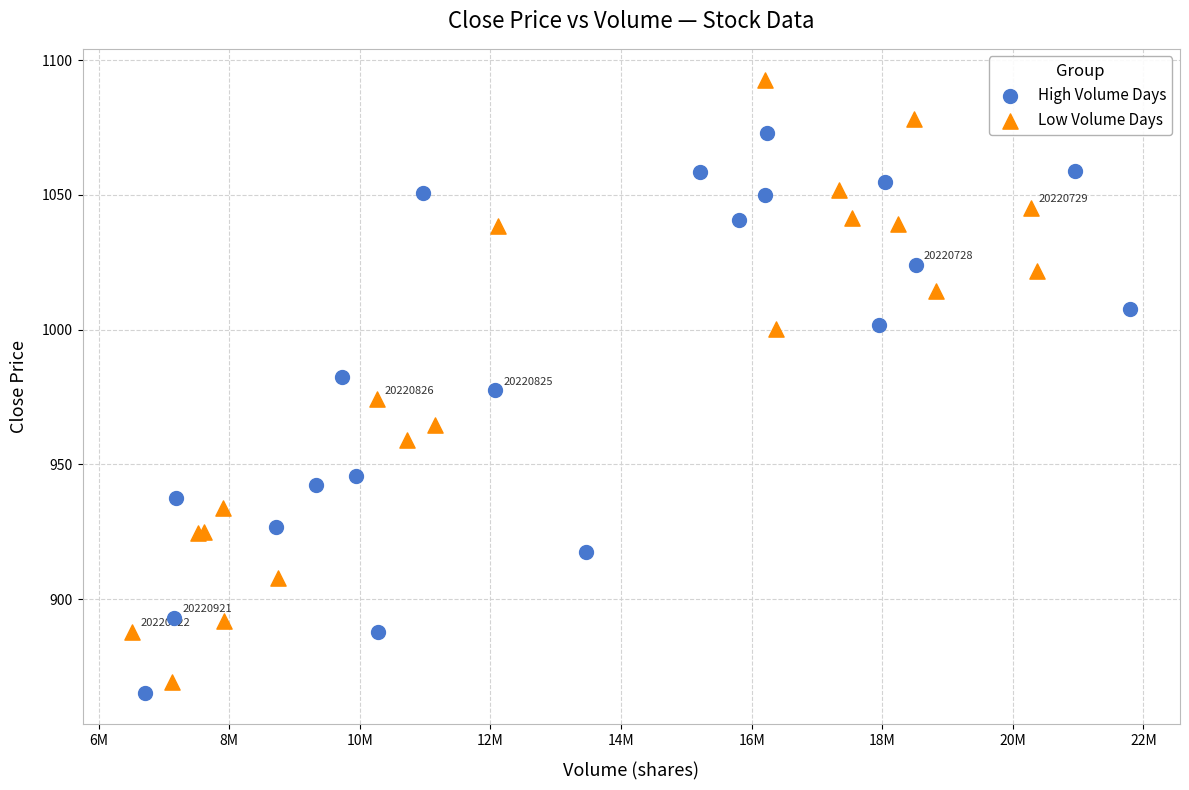

Which series contains the lowest Y value?

High Volume Days